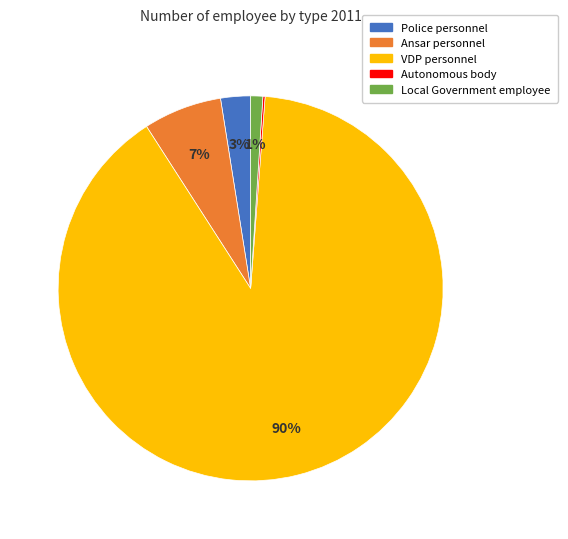

What is the largest slice in the pie chart?

VDP personnel